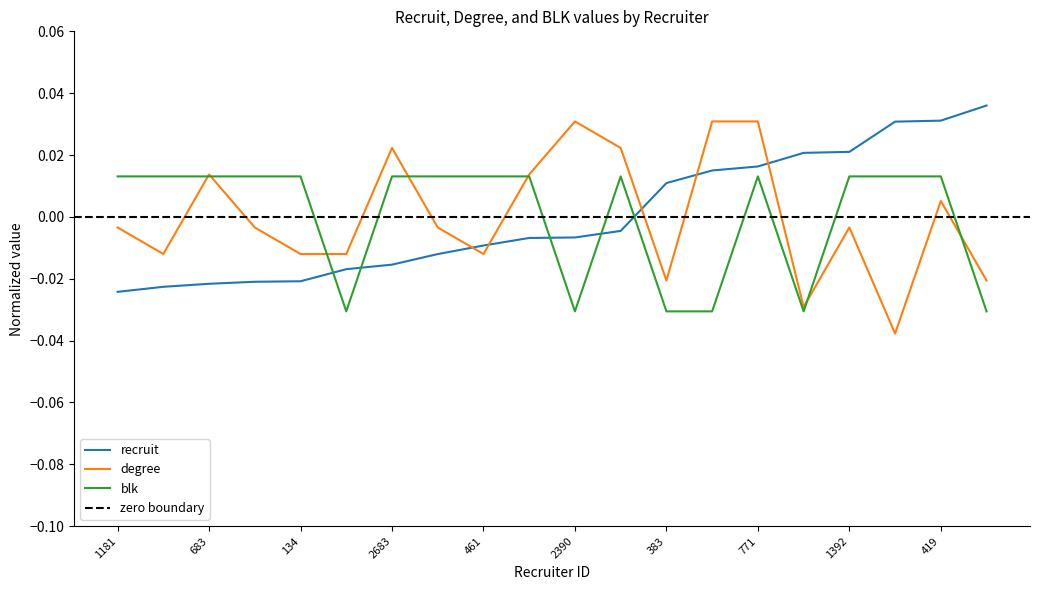

At which category does the chart reach its minimum across all series?

1989